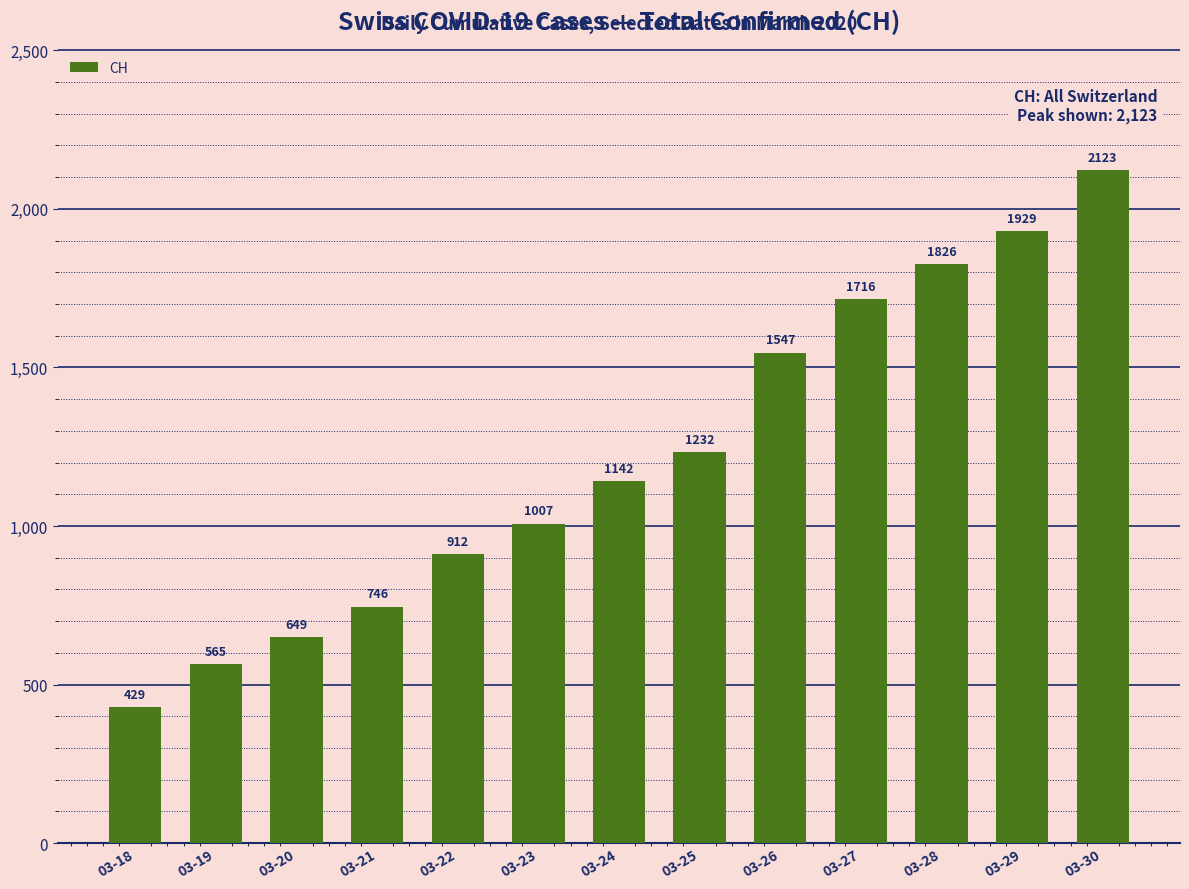

Which label corresponds to the largest value in the chart?

03-30